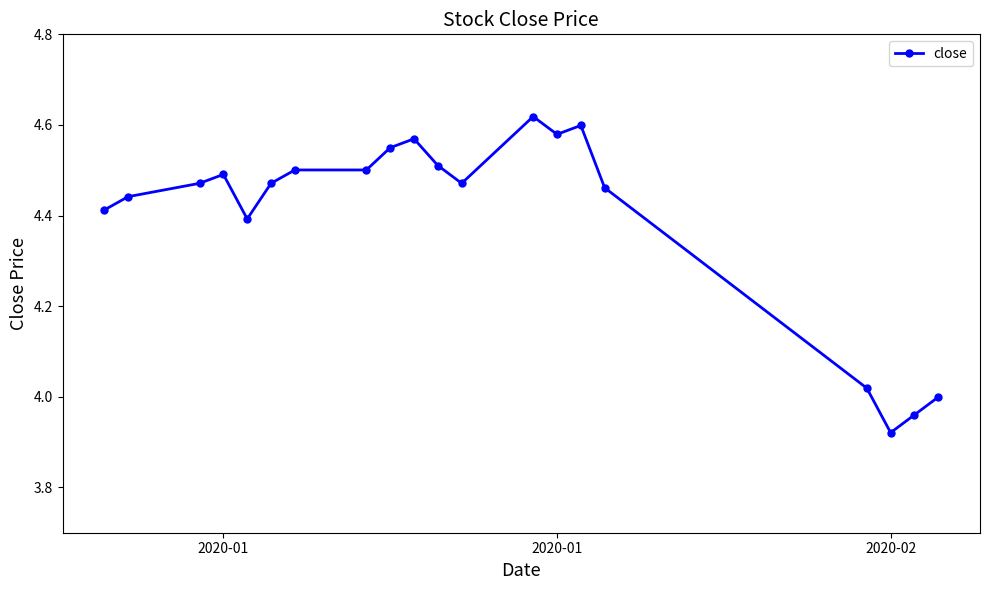

What is the sum of all values?

87.9